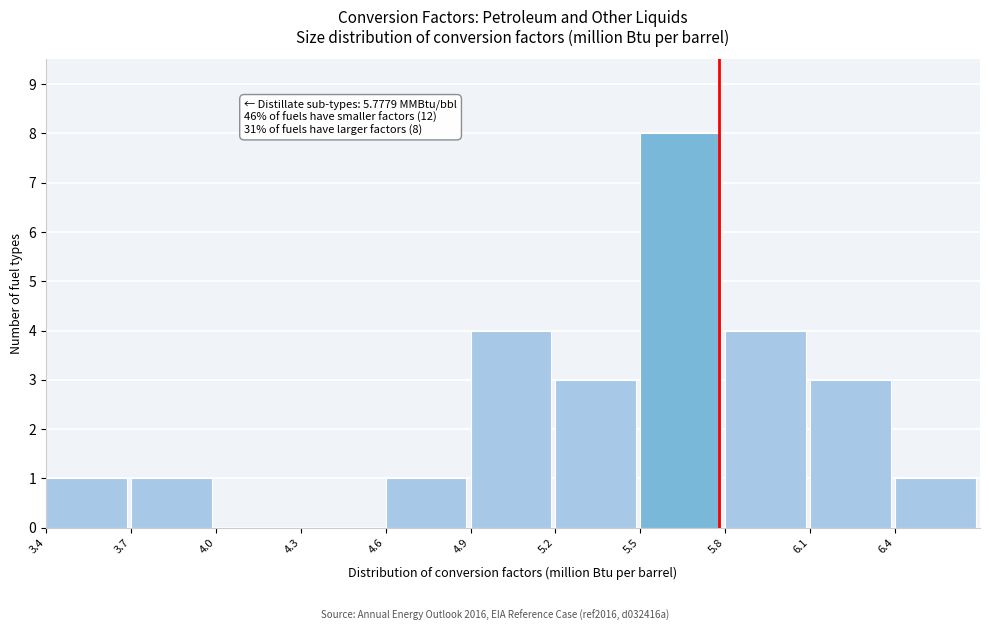

Over which range of the x-axis is the bar tallest?

5.5 to 5.8